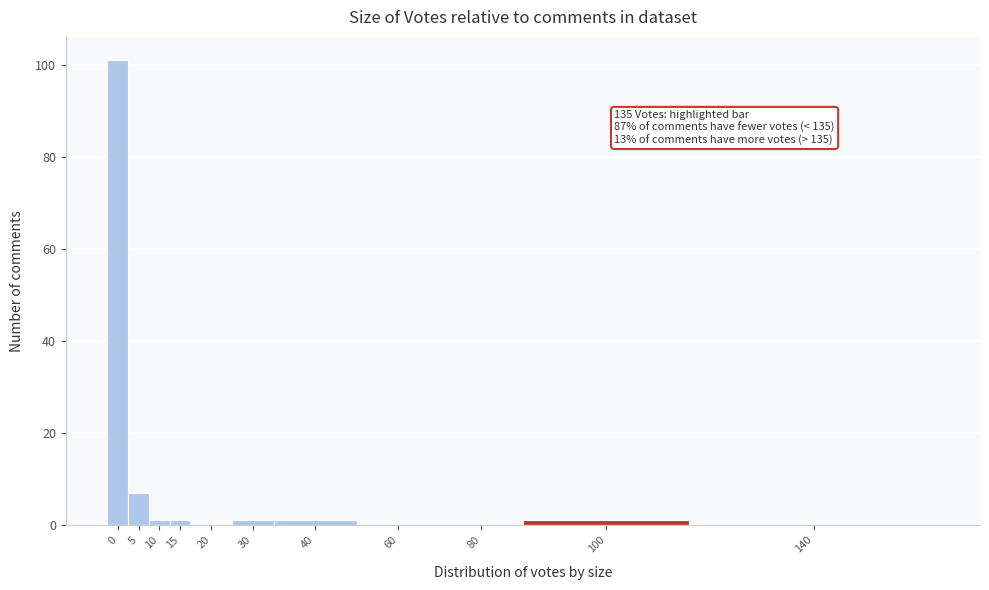

Reading left to right, transcribe all the data shown in this chart.

0=101	5=7	10=1	15=1	20=0	30=1	40=1	60=0	80=0	100=1	140=0